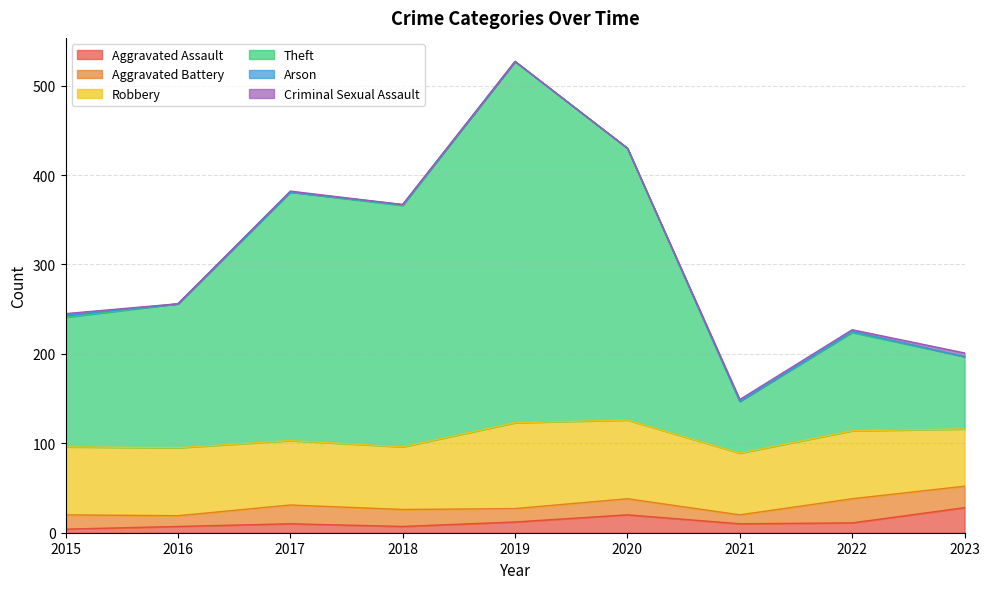

How many interior local peaks does the Aggravated Battery series have?

3